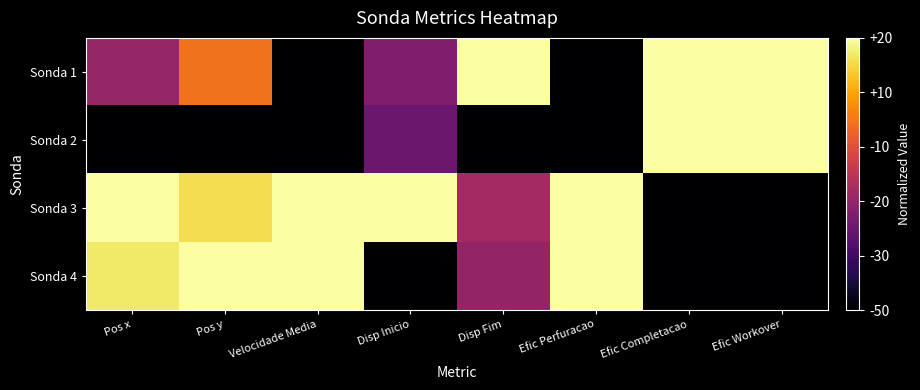

What is the total value across all series at Disp Inicio?

1.7